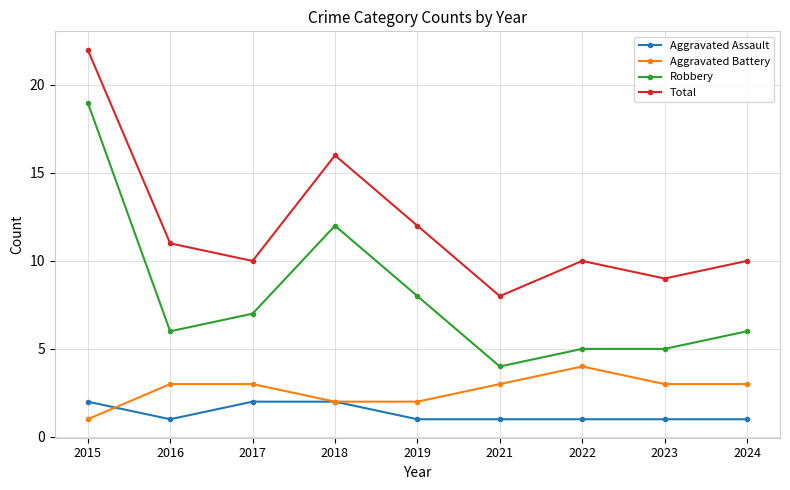

Reading left to right, what are all the values shown in this chart?

Aggravated Assault: 2	1	2	2	1	1	1	1	1
Aggravated Battery: 1	3	3	2	2	3	4	3	3
Robbery: 19	6	7	12	8	4	5	5	6
Total: 22	11	10	16	12	8	10	9	10